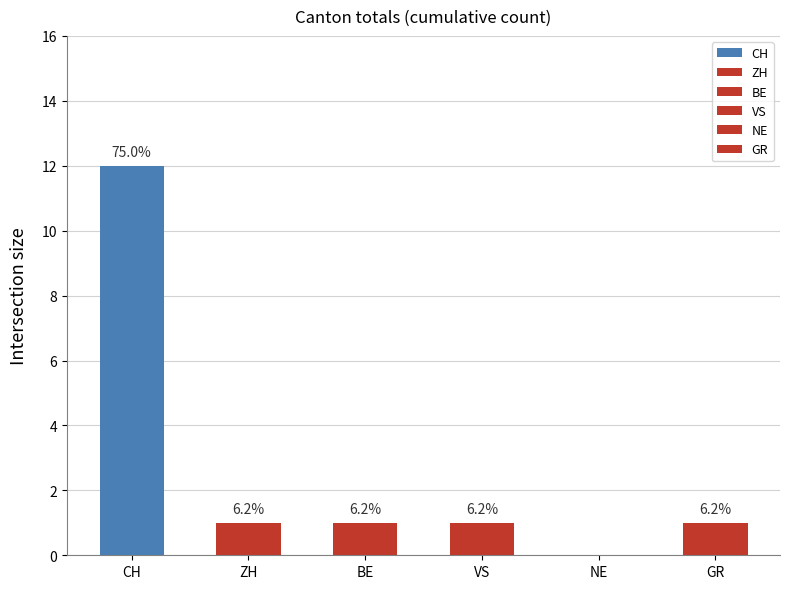

Reading left to right, what are all the values shown in this chart?

12	1	1	1	0	1